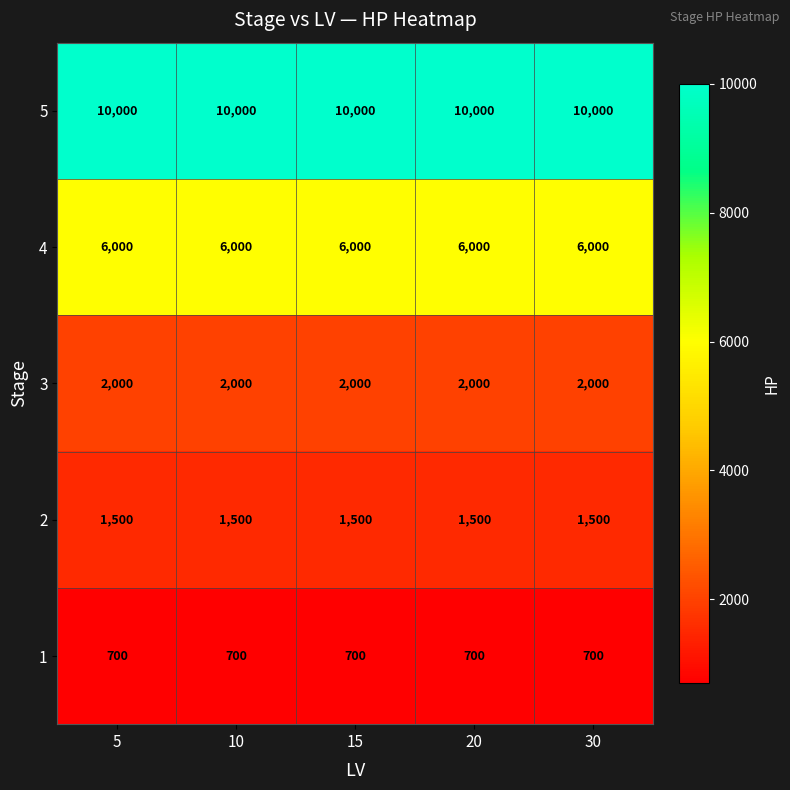

Rank the series at 15 from lowest to highest value.

1, 2, 3, 4, 5